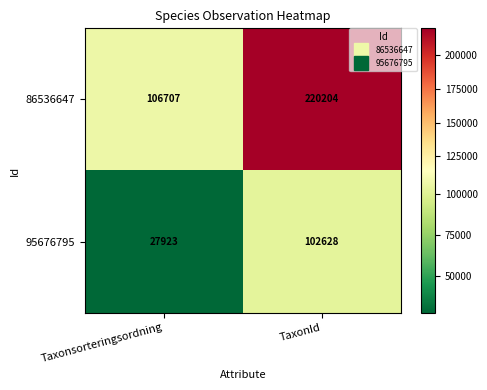

What is the sum of the 86536647 values at Taxonsorteringsordning and TaxonId?

326911